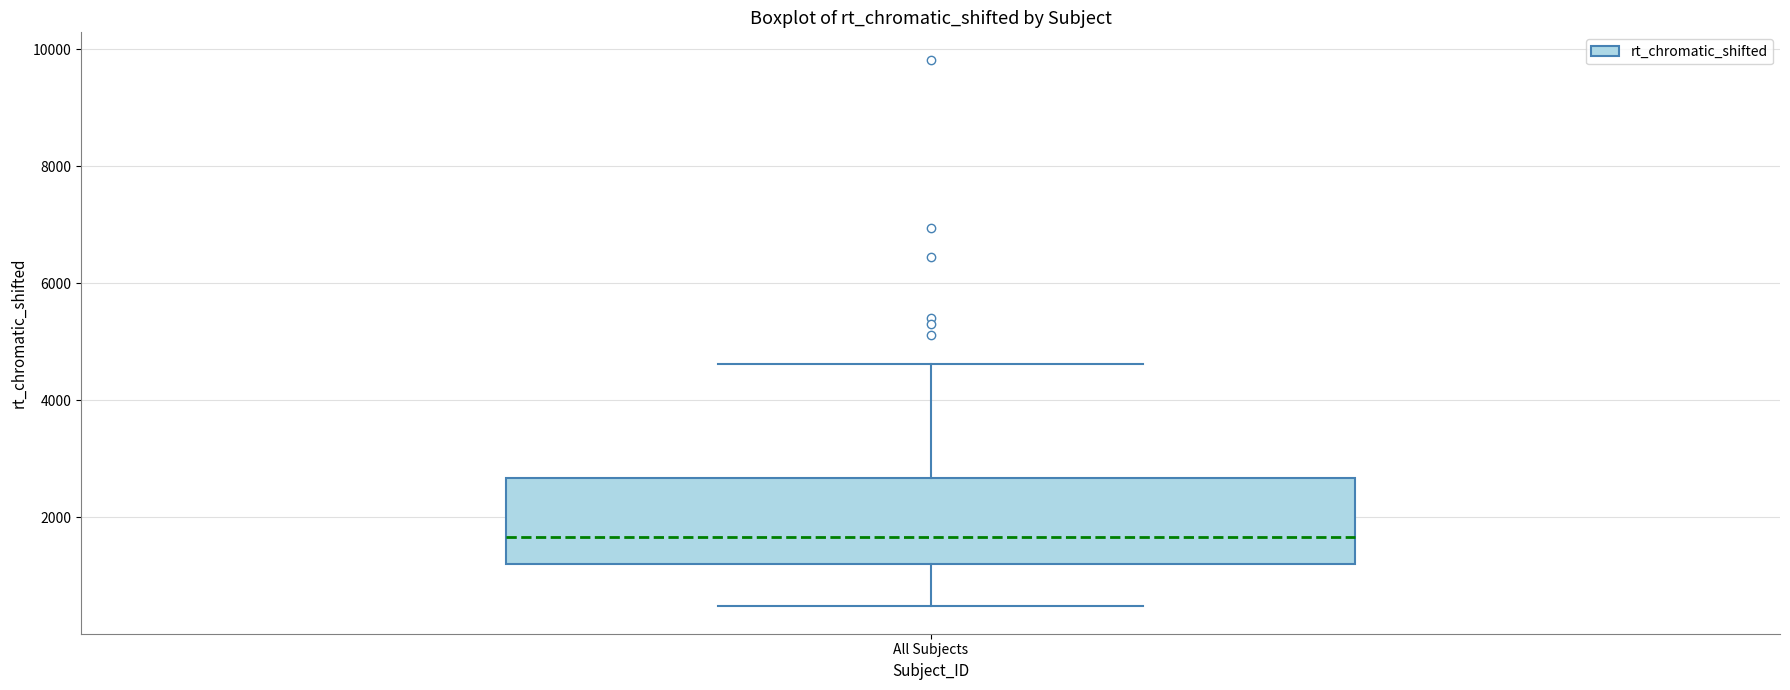

Read this box plot against the y-axis: the position of the median line, the range covered by the box, and the ends of both whiskers. The values are not printed on the chart, so give them approximately, as read against the axis.

median 1600, box 1200 to 2600, whiskers 400 to 4600